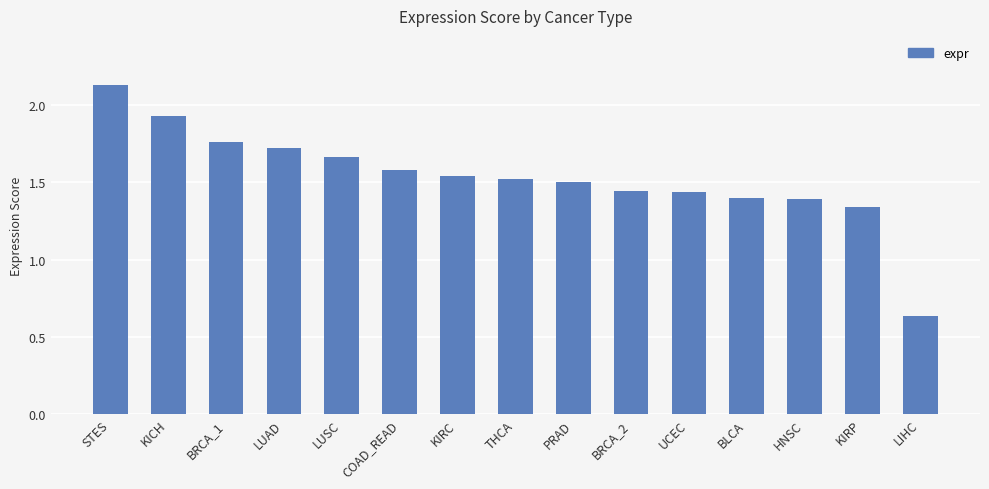

Which label corresponds to the largest value in the chart?

STES